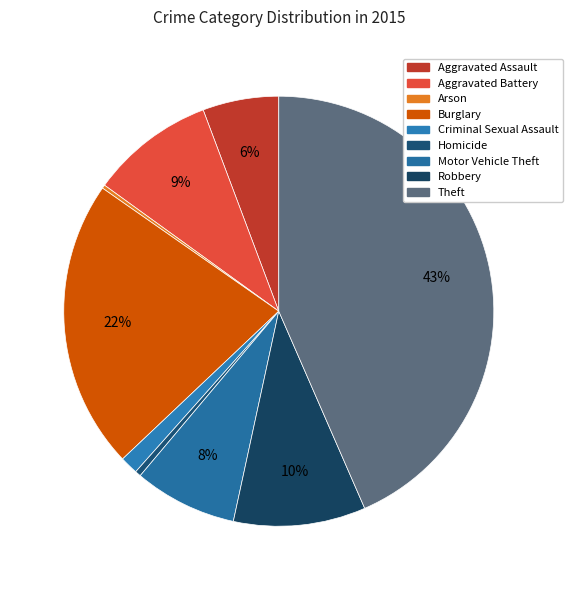

How many segments does this pie chart have?

9